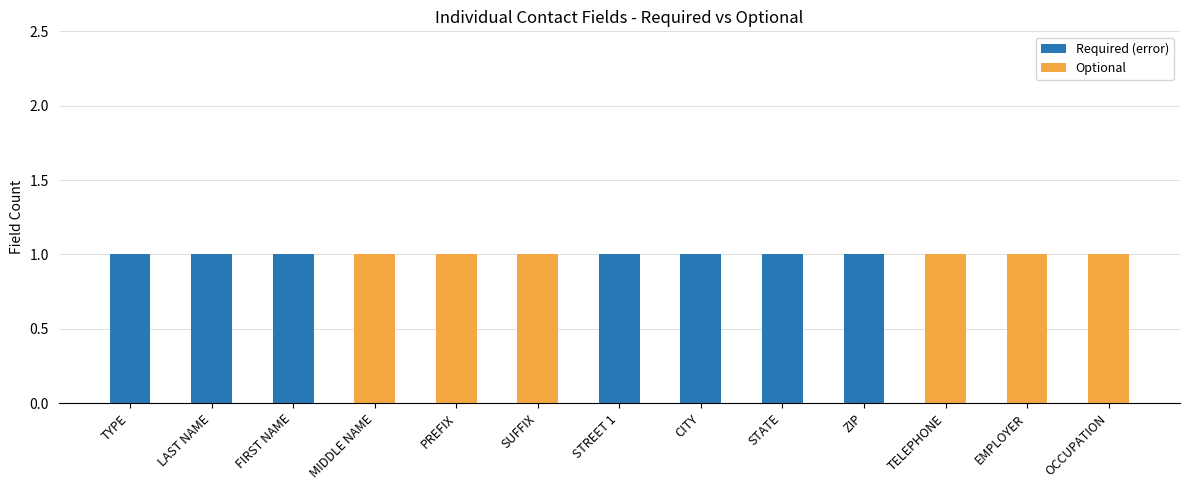

Does the chart contain stacked bars?

Yes